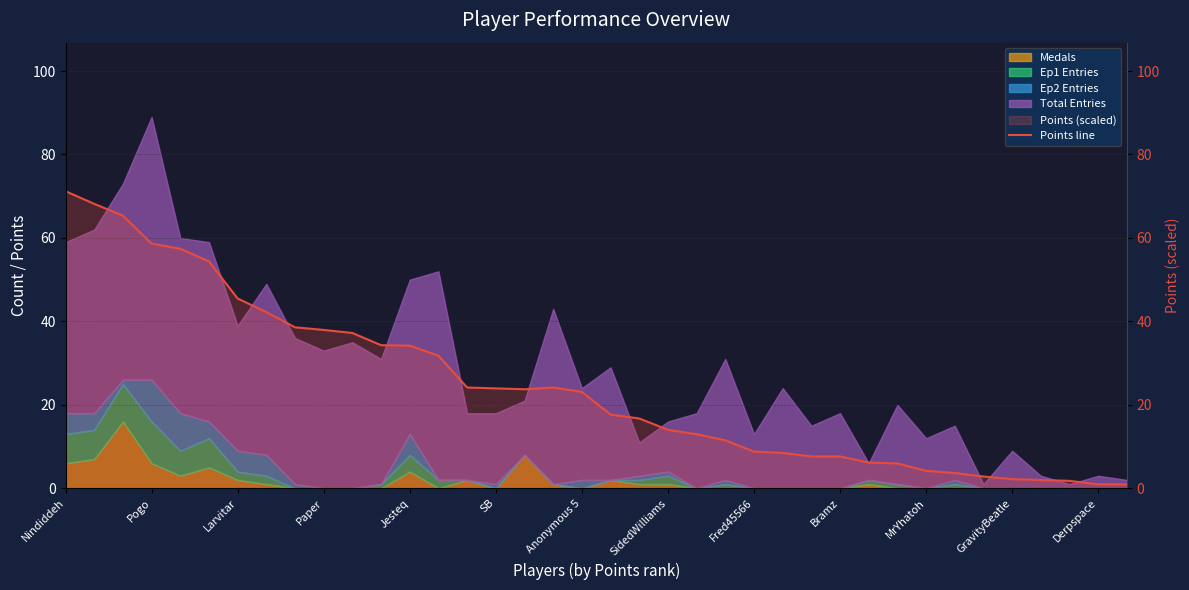

Approximately how many times larger is the value at 27 compared to 34?

3.8